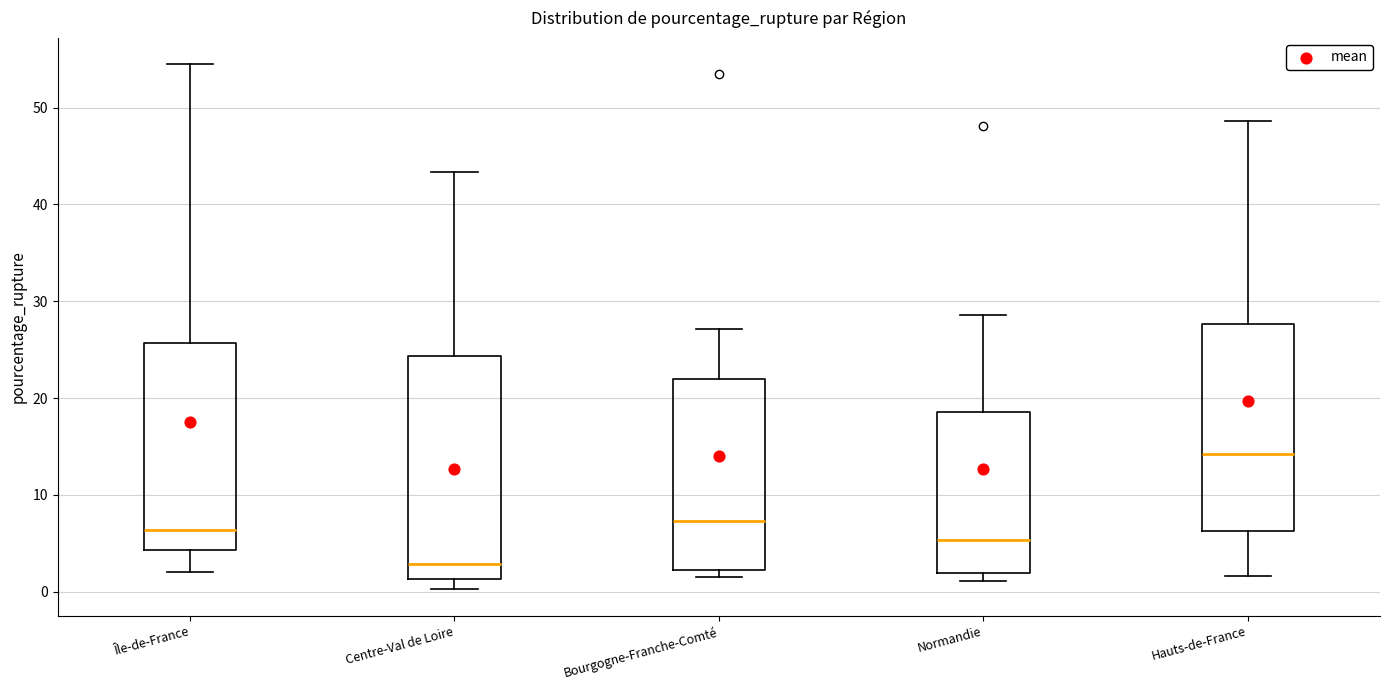

Reading left to right, read every box against the y-axis: the position of its median line, the range the box covers, and the ends of its whiskers. The values are not printed on the chart, so give them approximately, as read against the axis.

Île-de-France: median 6, box 4 to 26, whiskers 2 to 54
Centre-Val de Loire: median 3, box 1 to 24, whiskers 0 to 43
Bourgogne-Franche-Comté: median 7, box 2 to 22, whiskers 2 (just below the box's lower edge) to 27
Normandie: median 5, box 2 to 19, whiskers 1 to 29
Hauts-de-France: median 14, box 6 to 28, whiskers 2 to 49